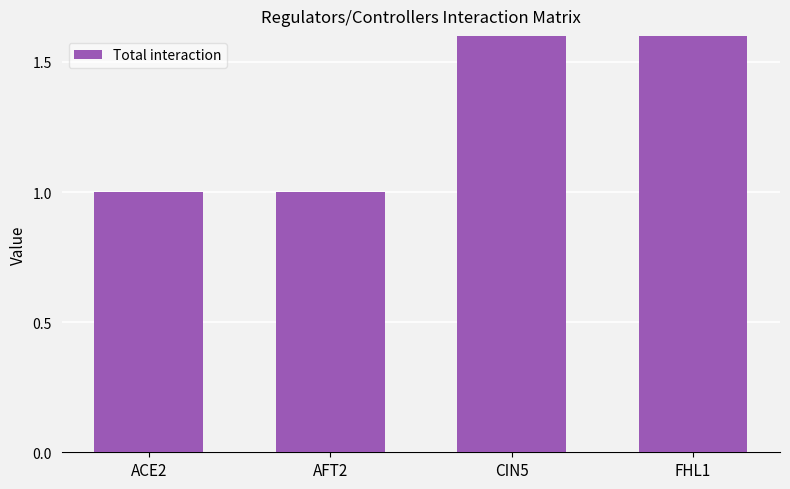

What is the sum of the values at AFT2 and CIN5?

3